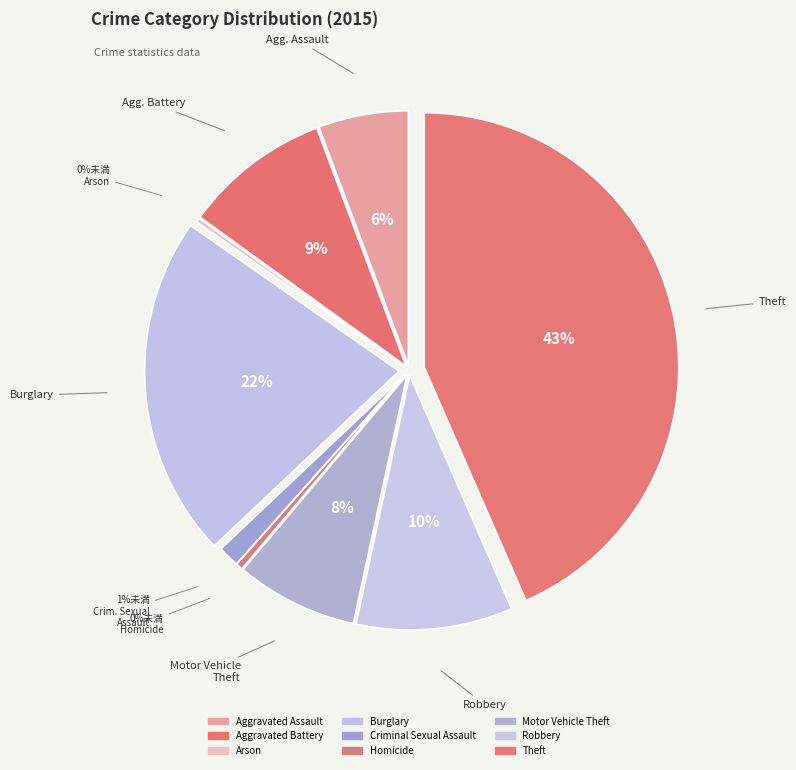

To the nearest percent, what is the combined percentage of Criminal Sexual Assault and Robbery?

11%